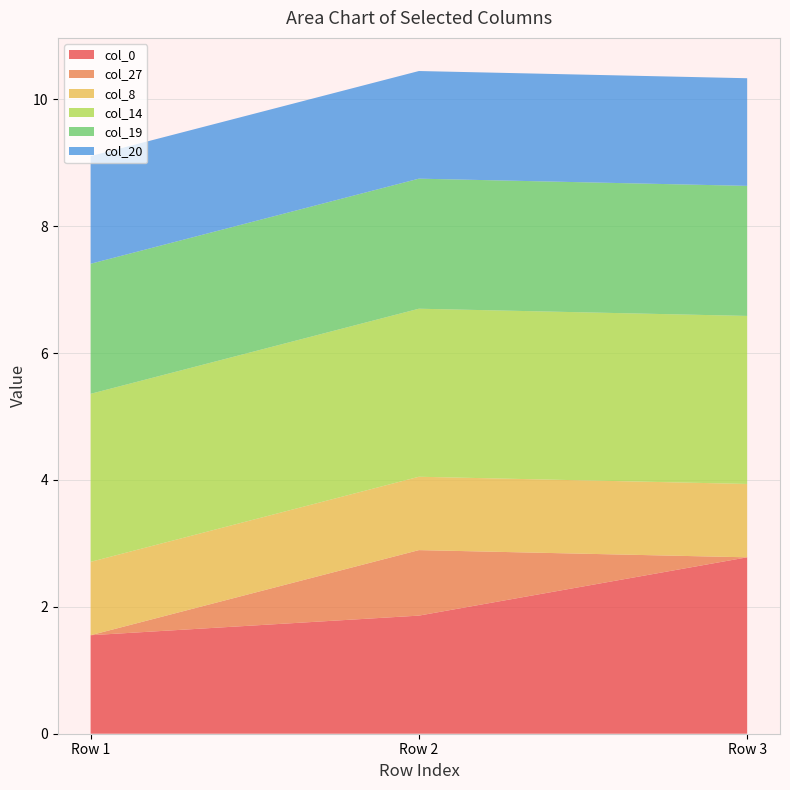

Reading left to right, what are all the values shown in this chart?

col_0: Row 1=1.6	Row 2=1.9	Row 3=2.8
col_27: Row 1=0.0	Row 2=1.0	Row 3=0.0
col_8: Row 1=1.2	Row 2=1.2	Row 3=1.2
col_14: Row 1=2.6	Row 2=2.6	Row 3=2.6
col_19: Row 1=2.1	Row 2=2.1	Row 3=2.1
col_20: Row 1=1.7	Row 2=1.7	Row 3=1.7